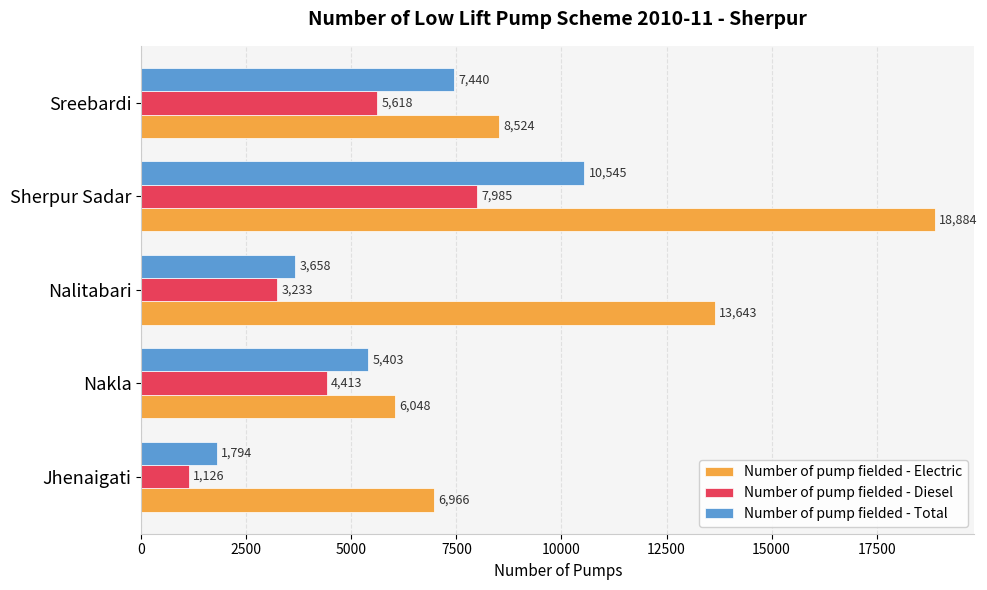

Which series has the largest total across all categories?

Number of pump fielded - Electric